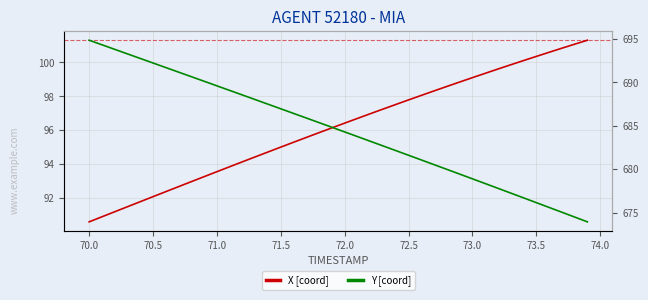

True or false: Y [coord] and X [coord] intersect in this chart.

False